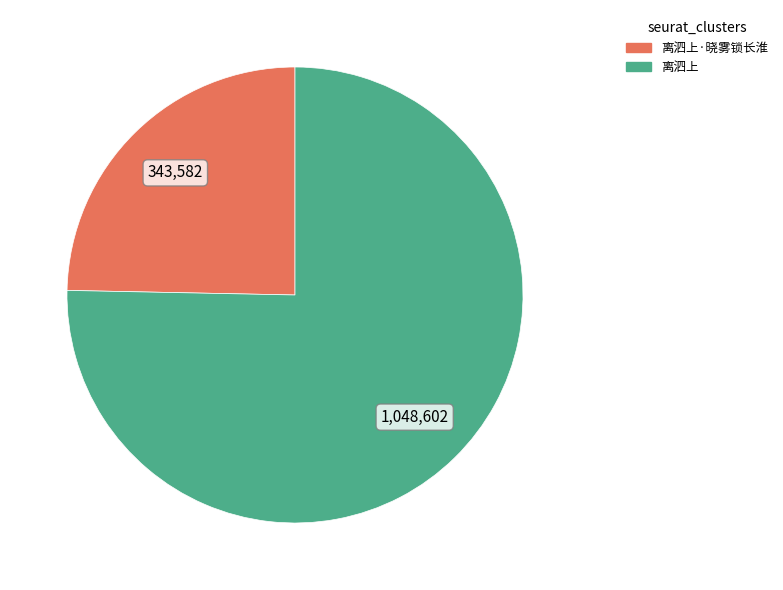

Does any single category account for the majority?

Yes